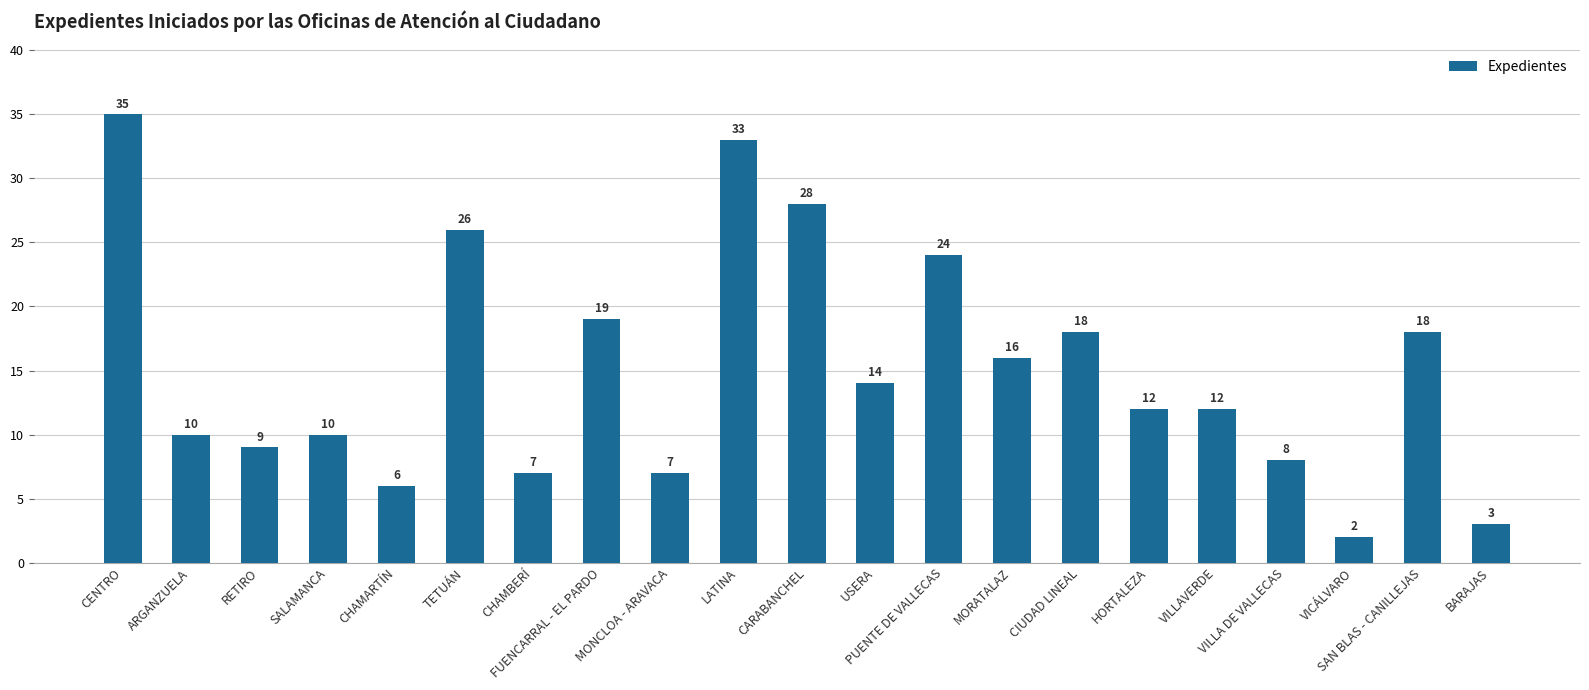

Is it true that the value at SALAMANCA is 6?

False